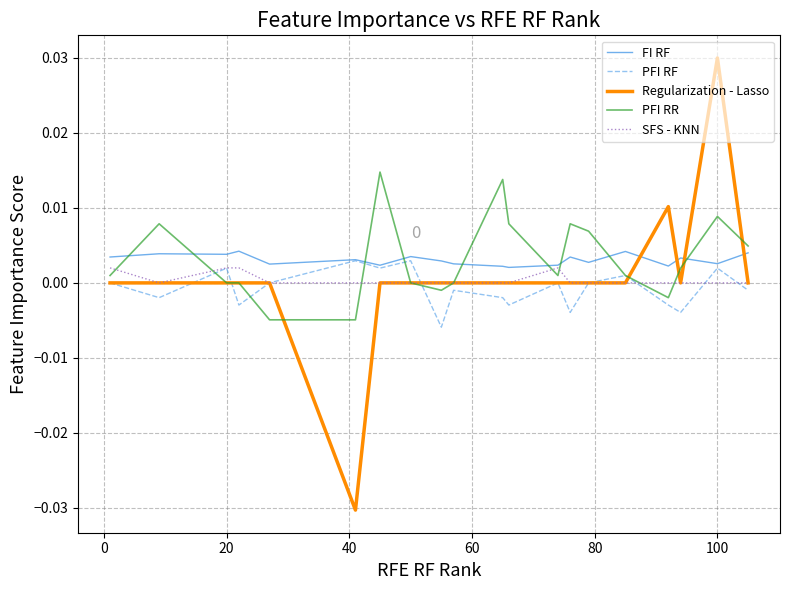

True or false: PFI RR and FI RF intersect in this chart.

True